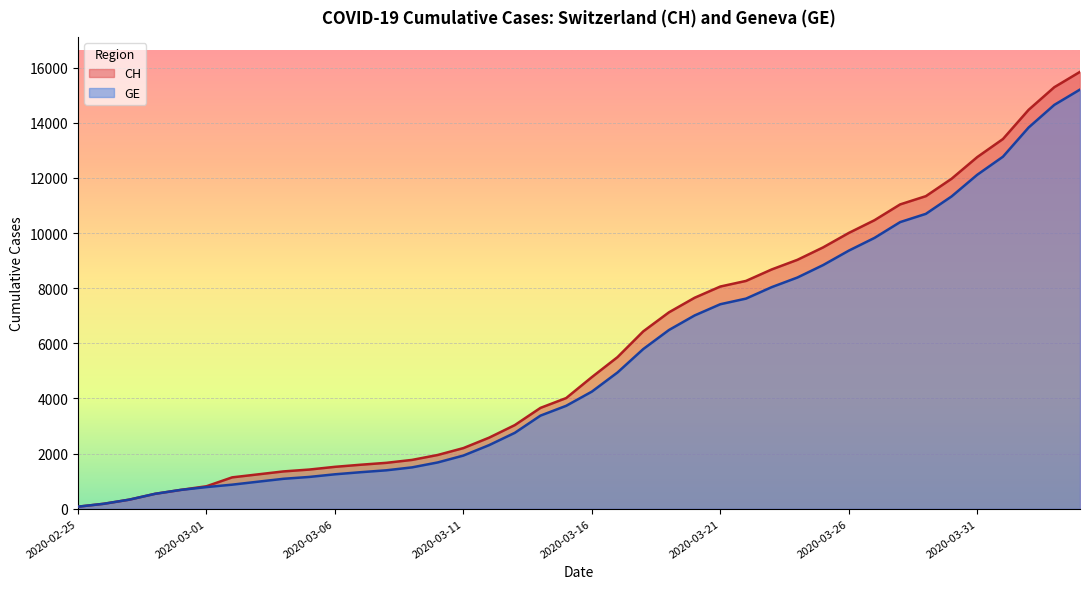

At which label does CH first exceed 4775?

2020-03-17